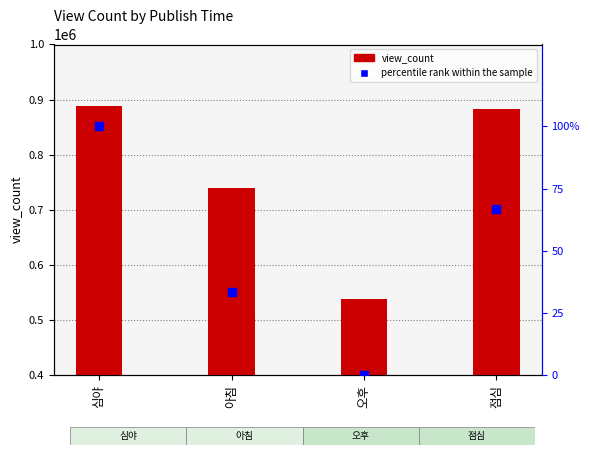

Which series reaches the minimum Y coordinate?

percentile rank within the sample